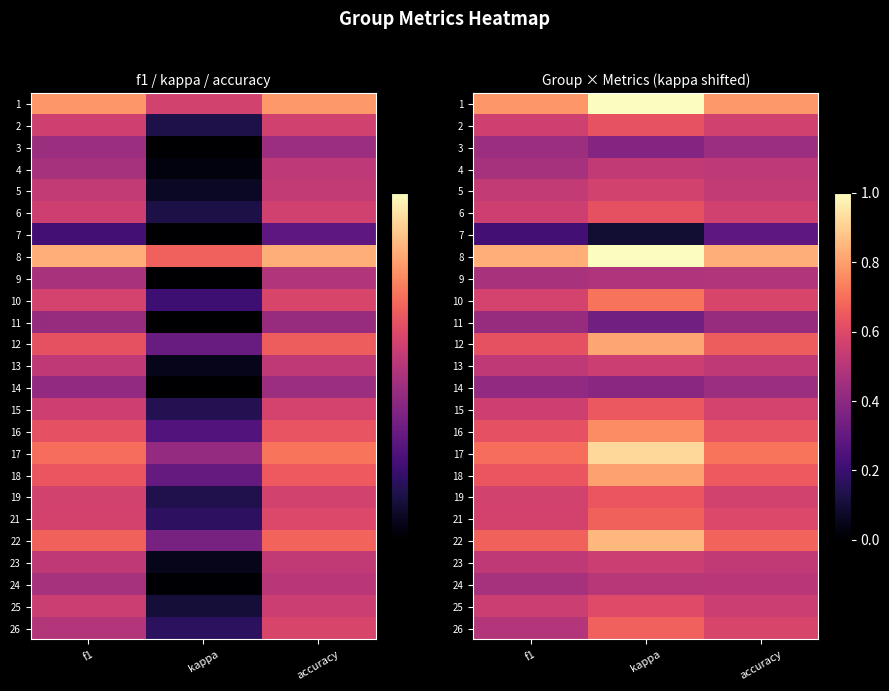

The value of 26 at f1 is 0.7. True or false?

False